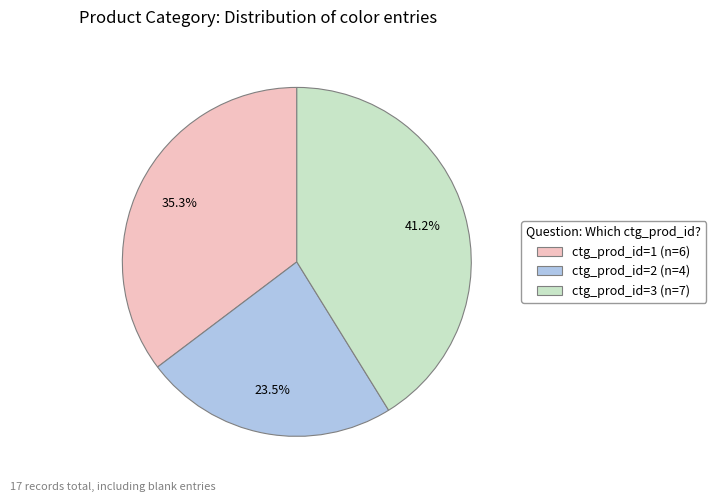

What percentage is the ctg_prod_id=3 slice, to the nearest percent?

41%